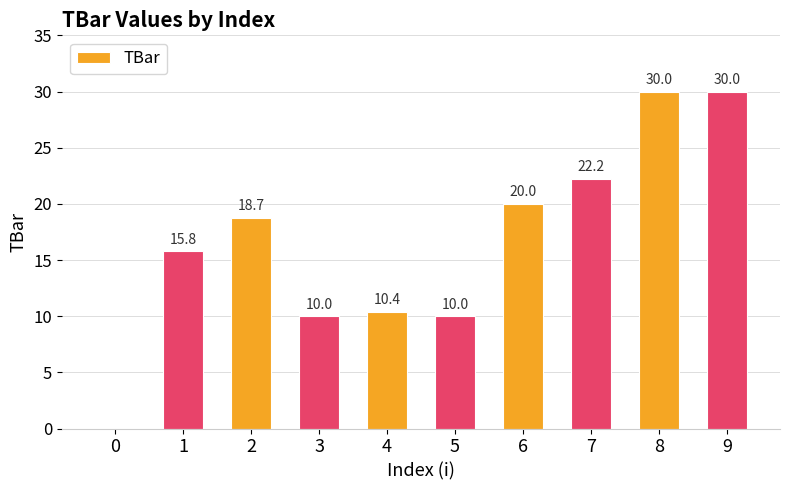

What is the average value?

16.7